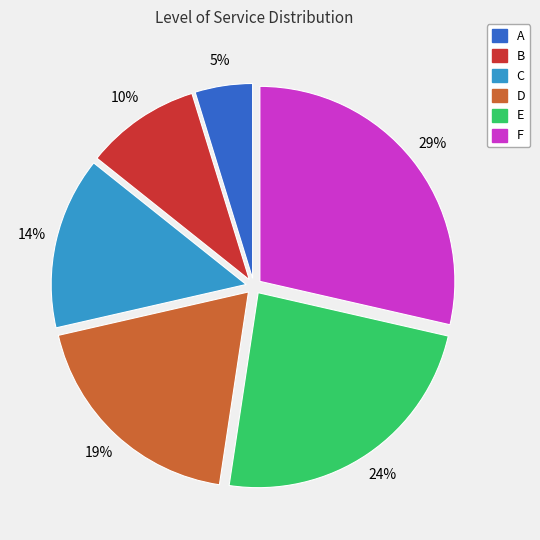

Which category has the biggest portion of the pie?

F